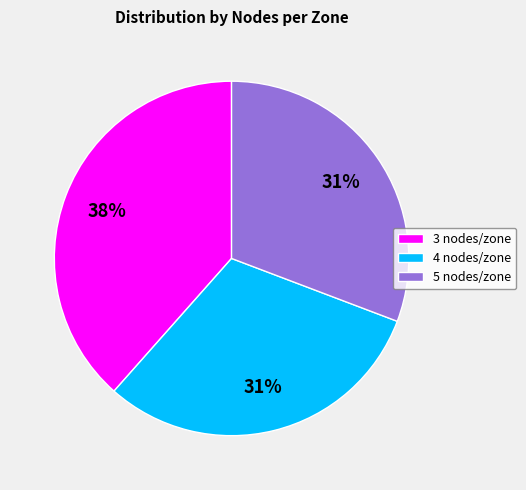

To the nearest percent, what is the combined percentage of 3 nodes/zone and 4 nodes/zone?

69%